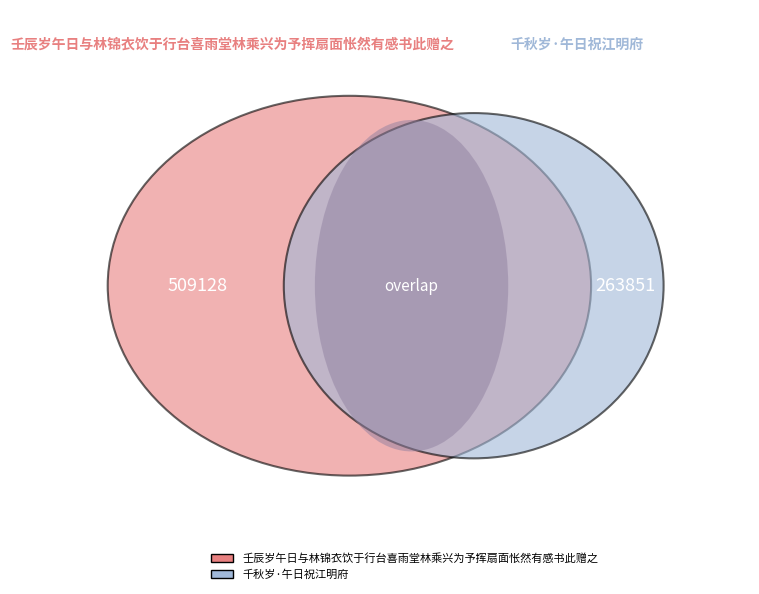

To the nearest percent, what percentage of the pie is 壬辰岁午日与林锦衣饮于行台喜雨堂林乘兴为予挥扇面怅然有感书此赠之?

66%